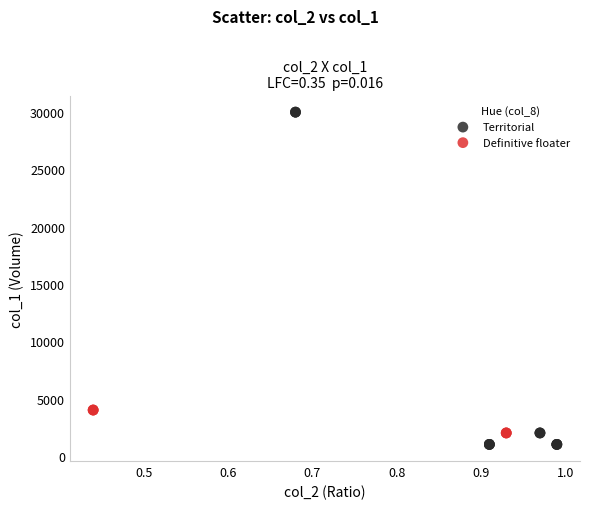

Which series has the widest spread of Y values?

Territorial